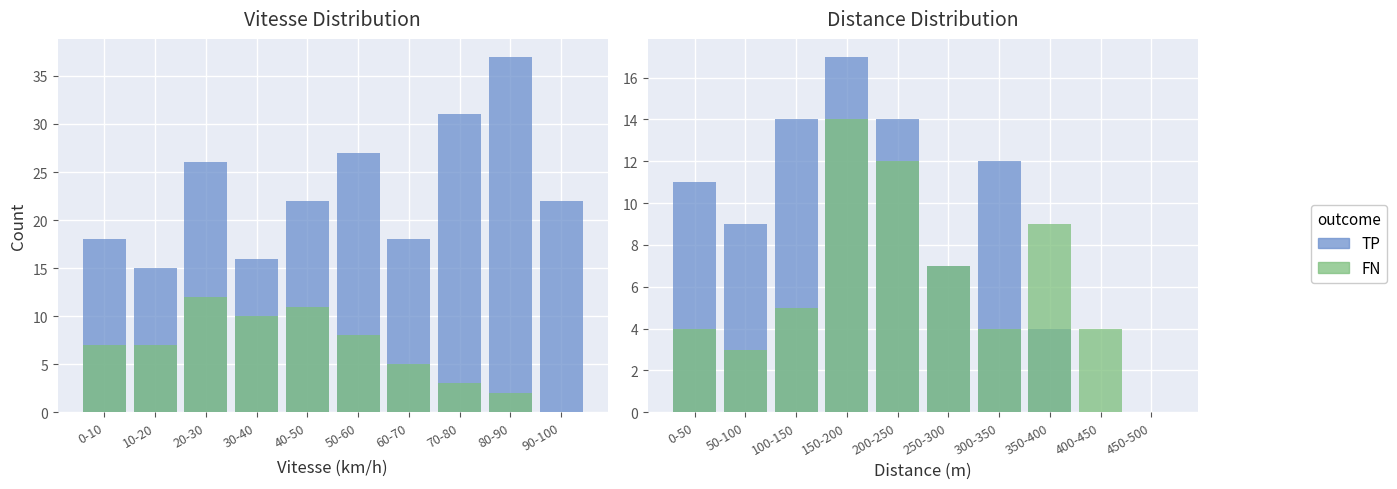

How many categories are shown in the chart?

10